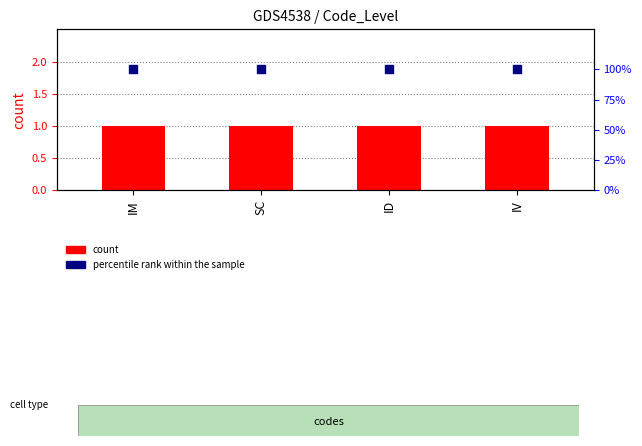

What are all the series names shown in the legend?

count, percentile rank within the sample